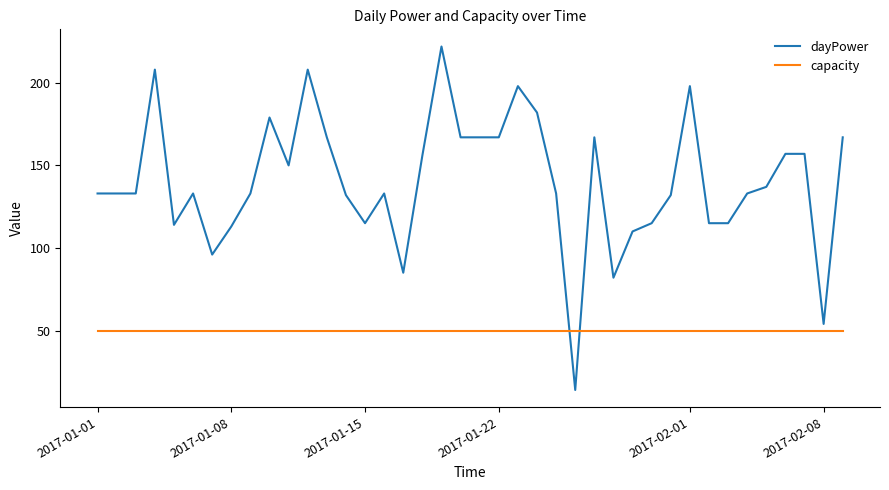

True or false: dayPower and capacity intersect in this chart.

True